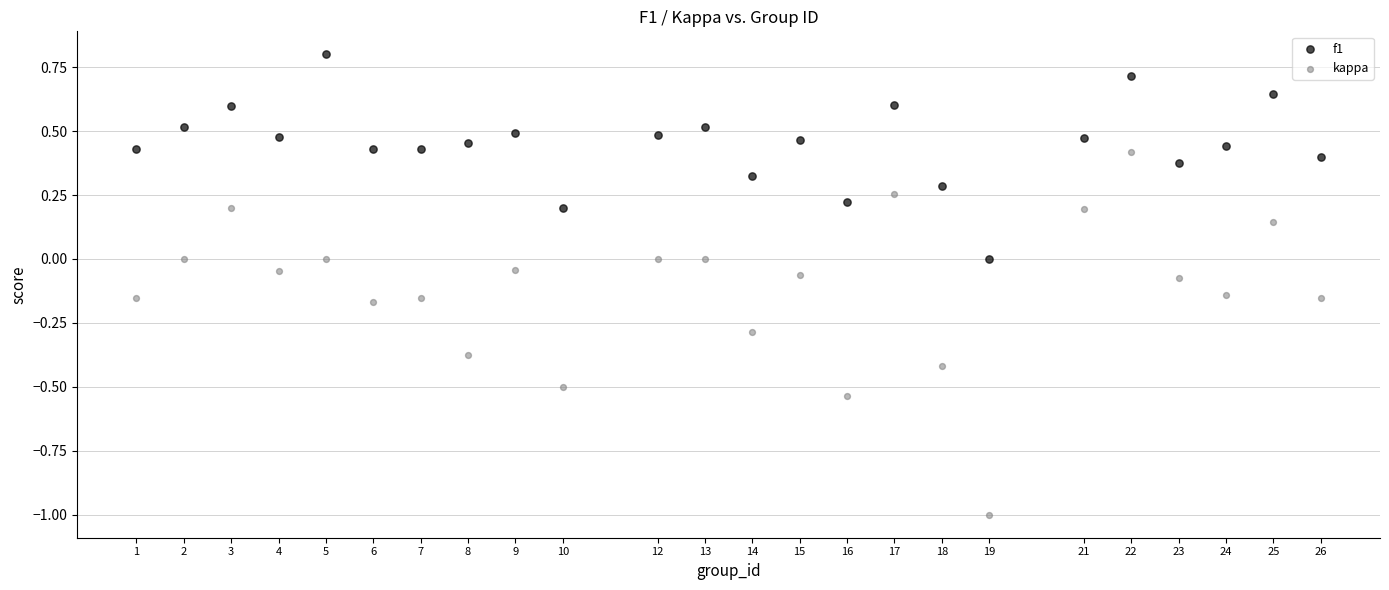

Which series has the widest spread of Y values?

kappa